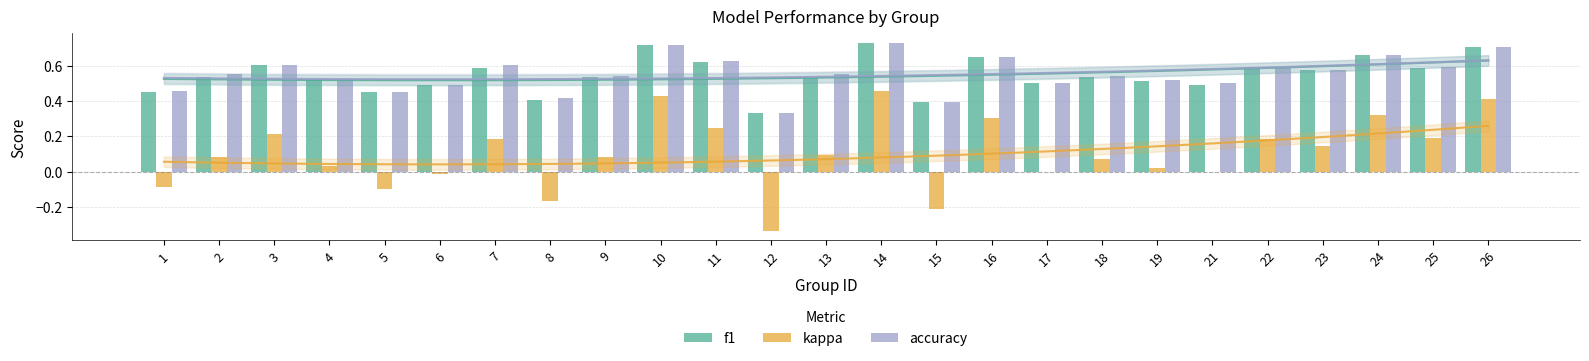

Rank the series by their maximum value, from lowest to highest.

kappa, f1, accuracy